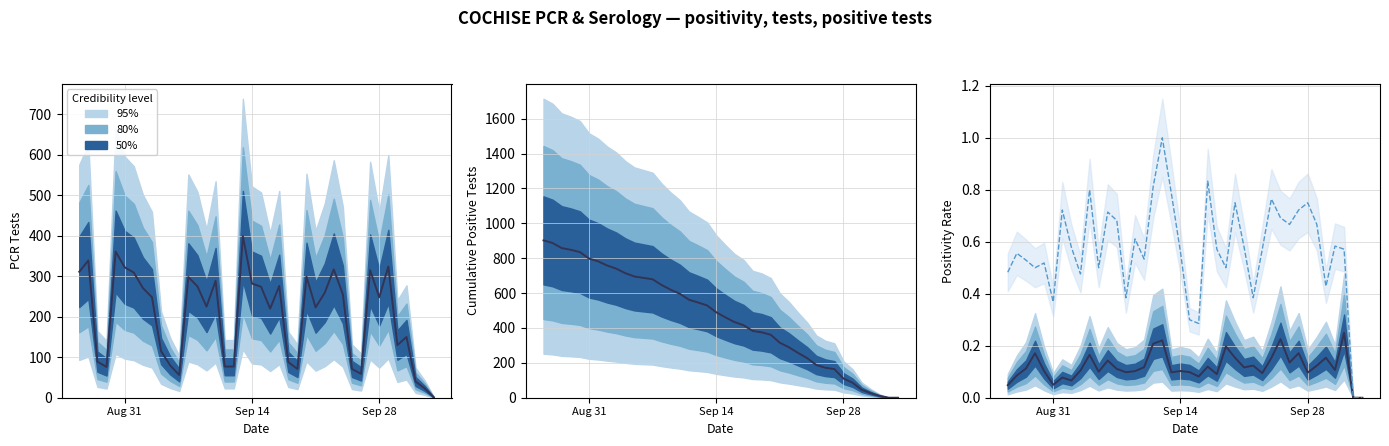

Which label corresponds to the largest value in the chart?

Aug 31